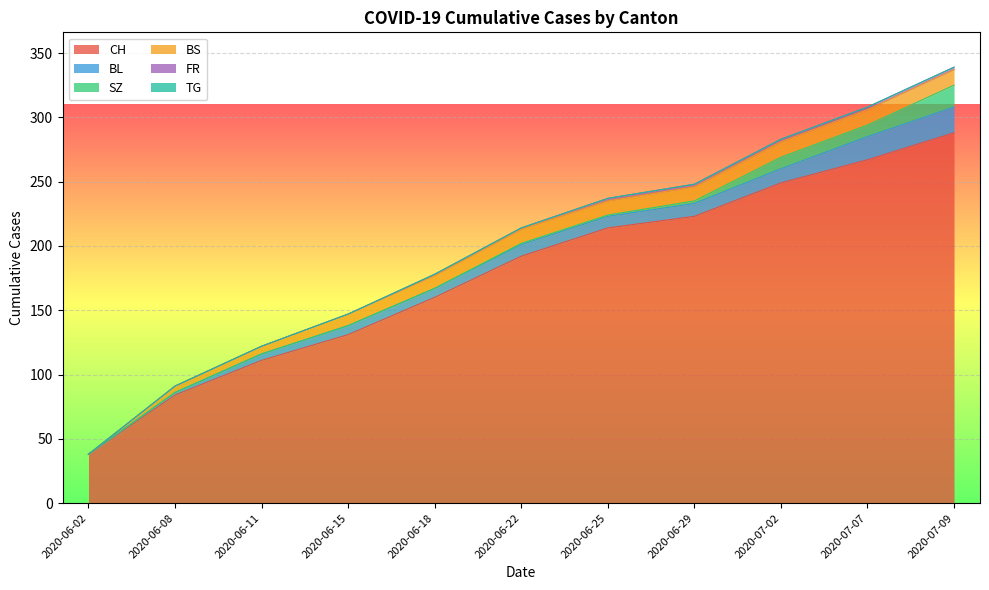

Reading left to right, what are all the values shown in this chart?

CH: 2020-06-02=38	2020-06-08=84	2020-06-11=111	2020-06-15=131	2020-06-18=160	2020-06-22=192	2020-06-25=214	2020-06-29=223	2020-07-02=249	2020-07-07=267	2020-07-09=288
BL: 2020-06-02=0	2020-06-08=2	2020-06-11=5	2020-06-15=7	2020-06-18=7	2020-06-22=9	2020-06-25=9	2020-06-29=10	2020-07-02=11	2020-07-07=18	2020-07-09=20
BS: 2020-06-02=0	2020-06-08=5	2020-06-11=6	2020-06-15=9	2020-06-18=10	2020-06-22=11	2020-06-25=11	2020-06-29=11	2020-07-02=12	2020-07-07=12	2020-07-09=12
SZ: 2020-06-02=0	2020-06-08=0	2020-06-11=0	2020-06-15=0	2020-06-18=0	2020-06-22=1	2020-06-25=1	2020-06-29=2	2020-07-02=9	2020-07-07=9	2020-07-09=17
FR: 2020-06-02=0	2020-06-08=0	2020-06-11=0	2020-06-15=0	2020-06-18=1	2020-06-22=1	2020-06-25=2	2020-06-29=2	2020-07-02=2	2020-07-07=2	2020-07-09=2
TG: 2020-06-02=0	2020-06-08=0	2020-06-11=0	2020-06-15=0	2020-06-18=0	2020-06-22=0	2020-06-25=0	2020-06-29=0	2020-07-02=0	2020-07-07=0	2020-07-09=0